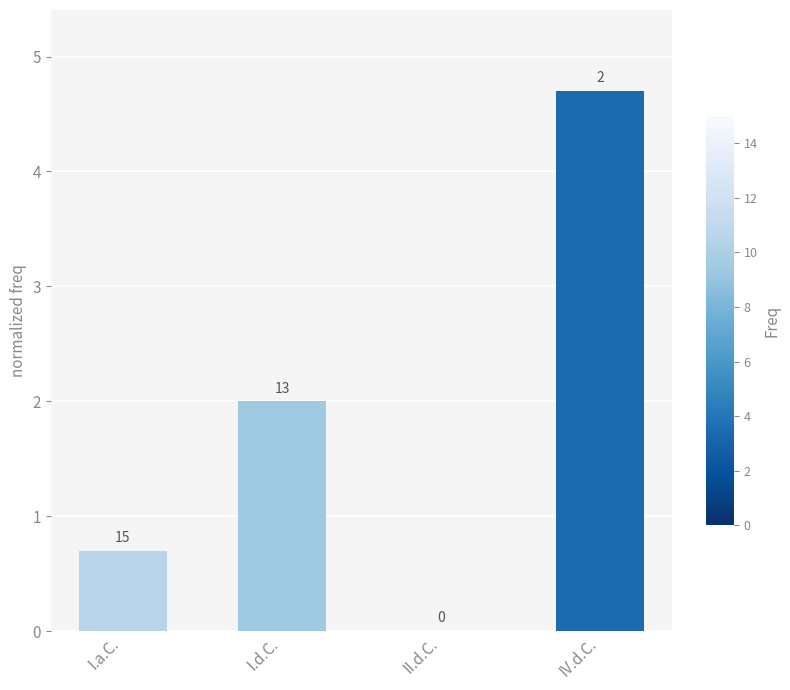

What is the maximum value shown in the chart?

4.7